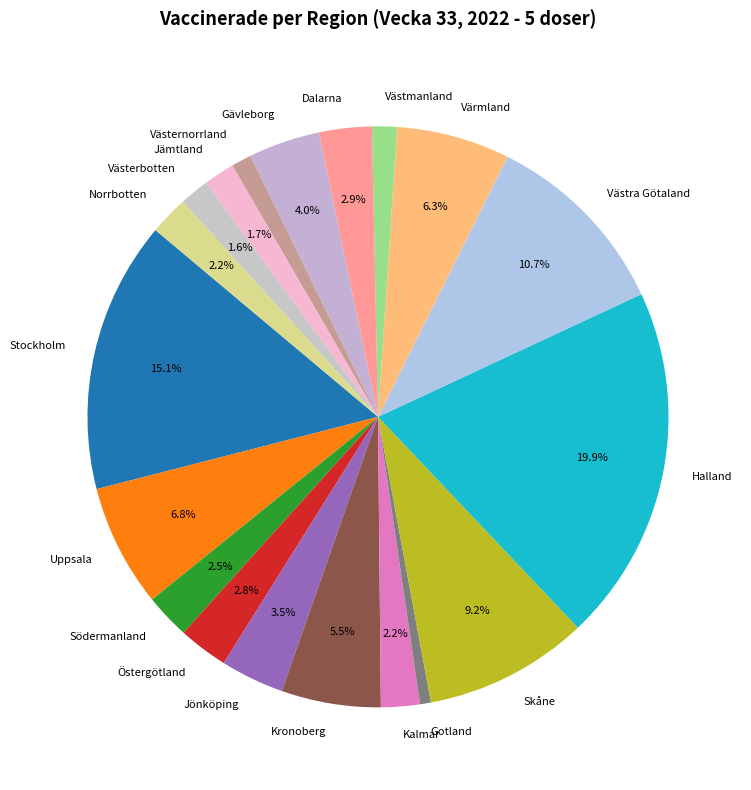

Does any single category account for the majority?

No